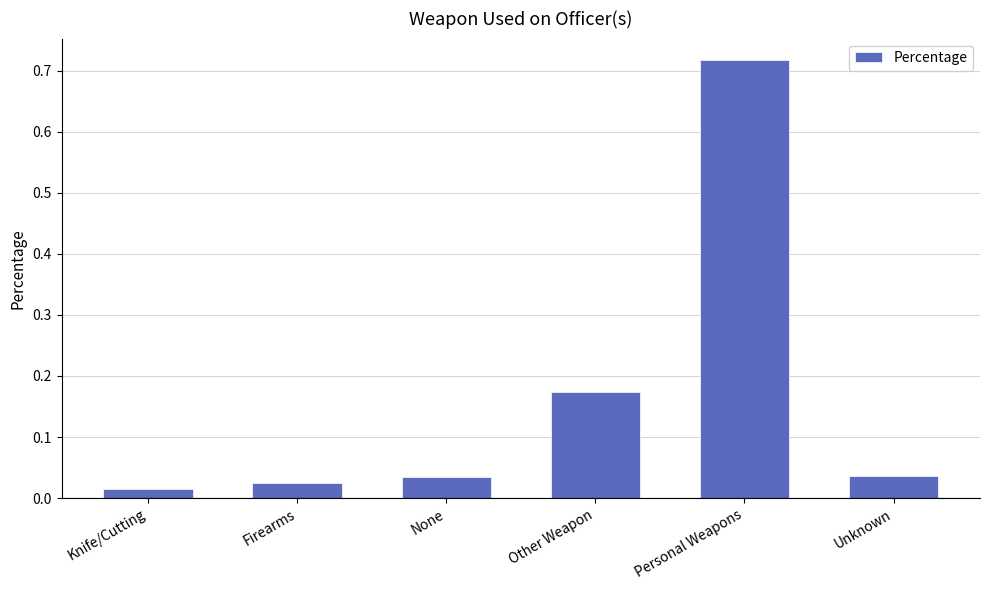

Which has a higher value, Personal Weapons or Firearms?

Personal Weapons